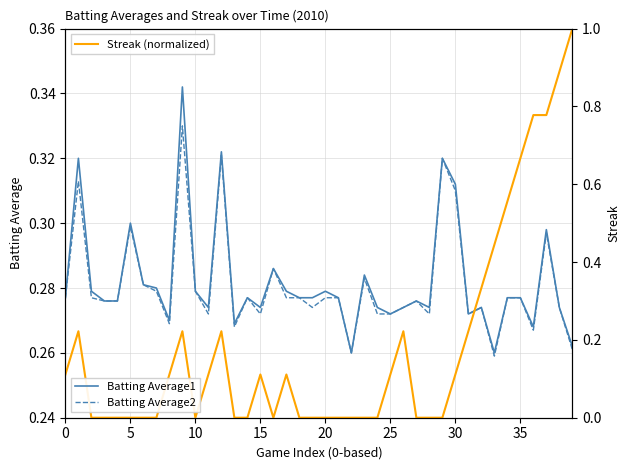

What is the total value across all series at 24?

0.5